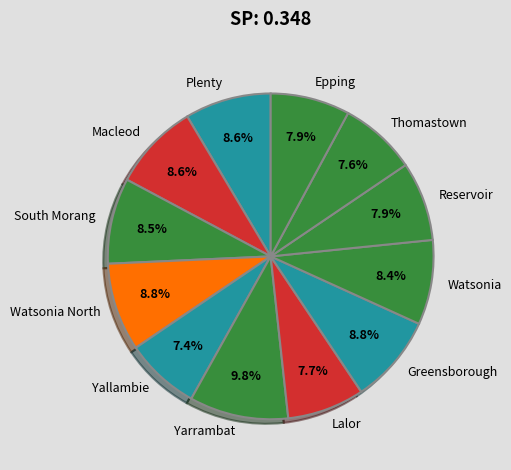

What percentage is NOT represented by Epping?

92.1%